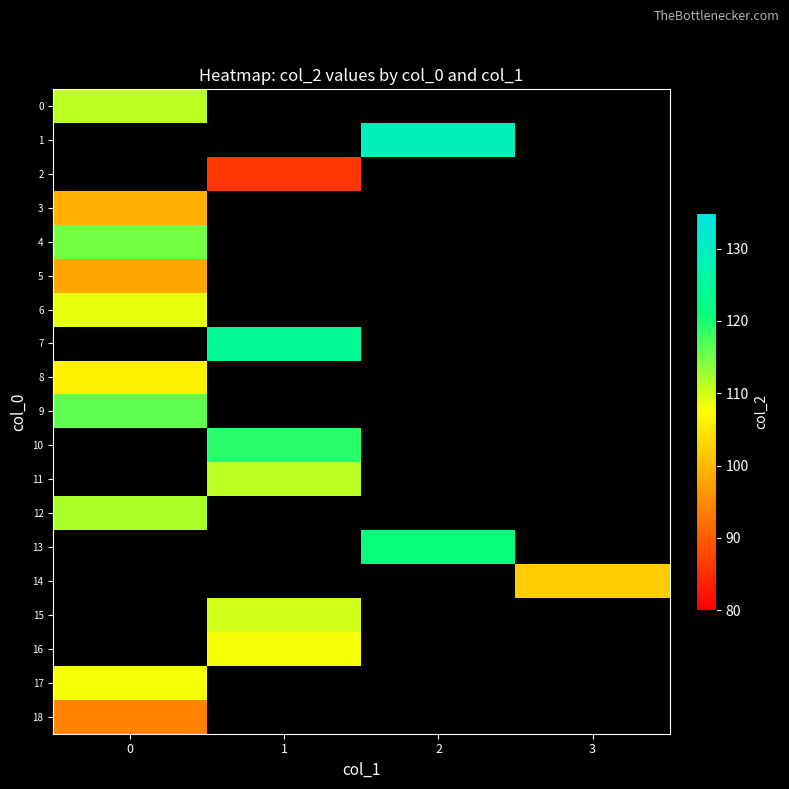

How many values in 4 are above zero?

1